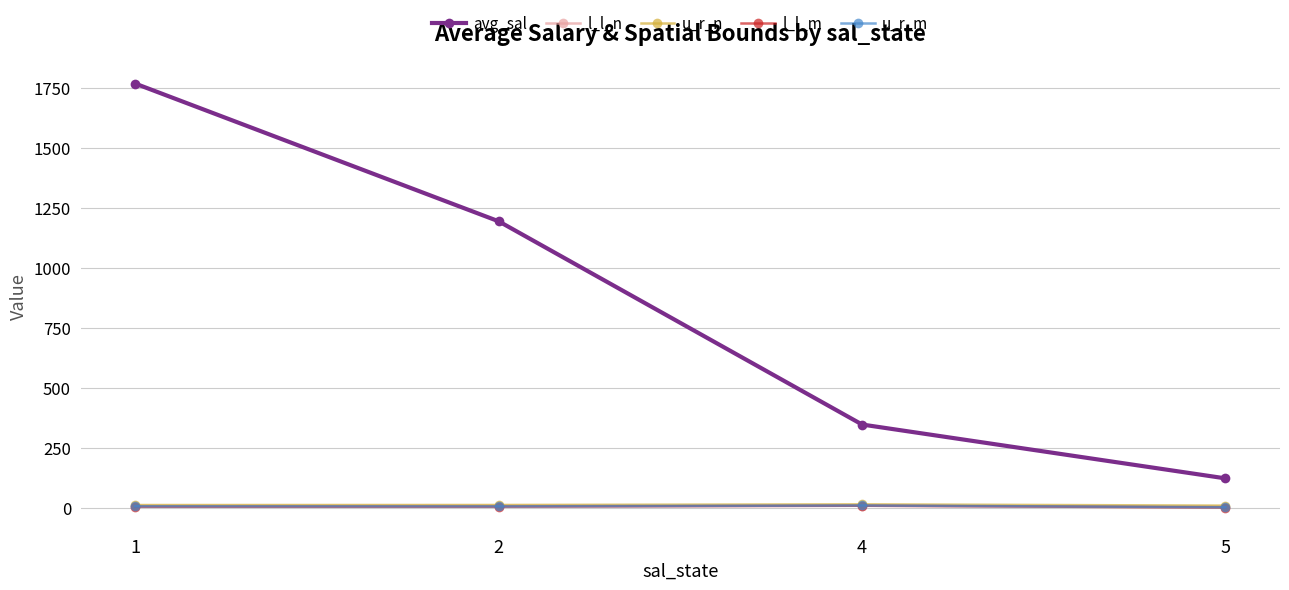

What is the maximum value for u_r_m?

9.6